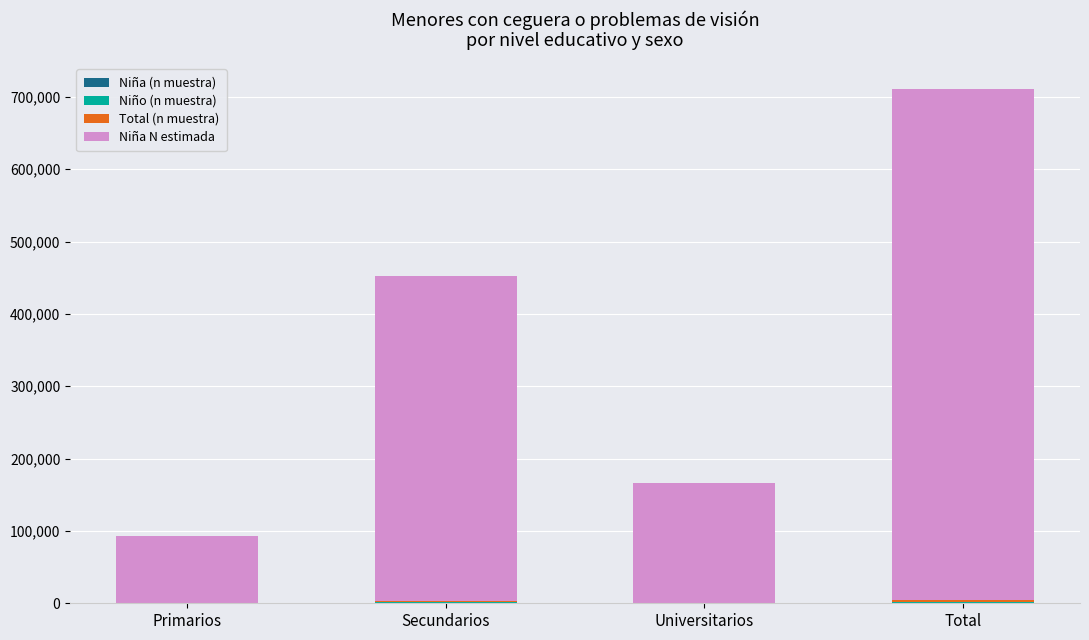

At which category is the sum across all series the highest?

Total